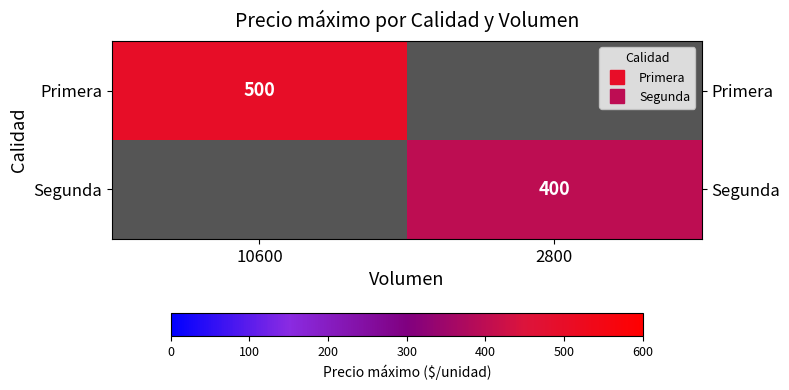

What is the minimum value shown in the chart?

400.0